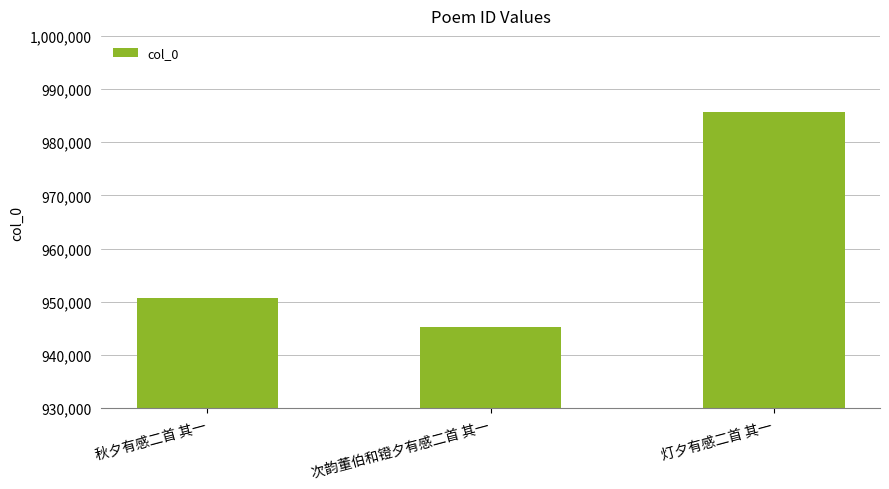

What is the change in value from 次韵董伯和镫夕有感二首 其一 to 灯夕有感二首 其一?

+40442